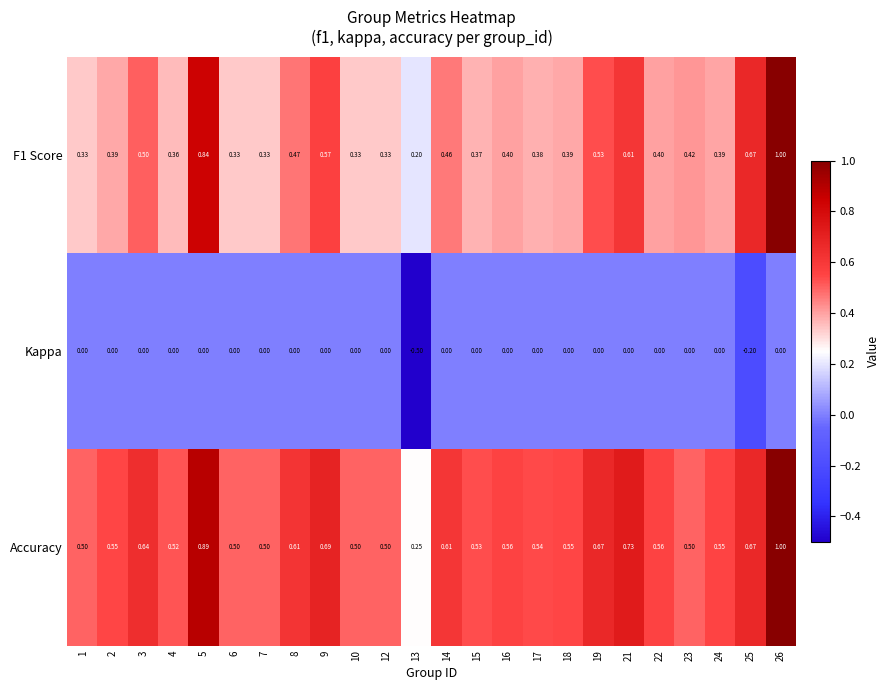

At 21, list the series in order from largest to smallest.

Accuracy, F1 Score, Kappa